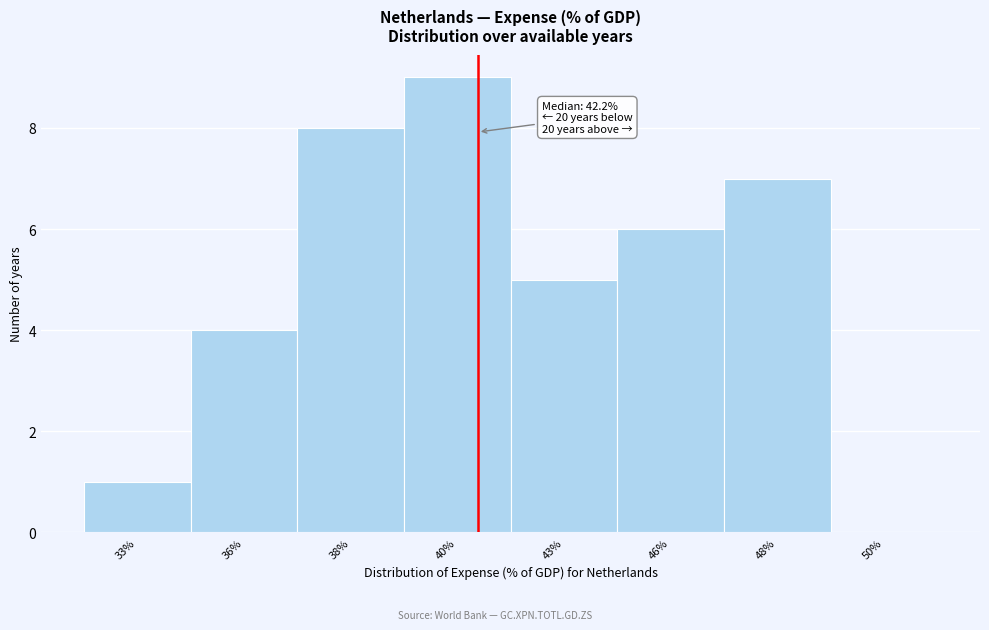

Reading right to left, extract all data points from this chart.

50%=0	48%=7	46%=6	43%=5	40%=9	38%=8	36%=4	33%=1